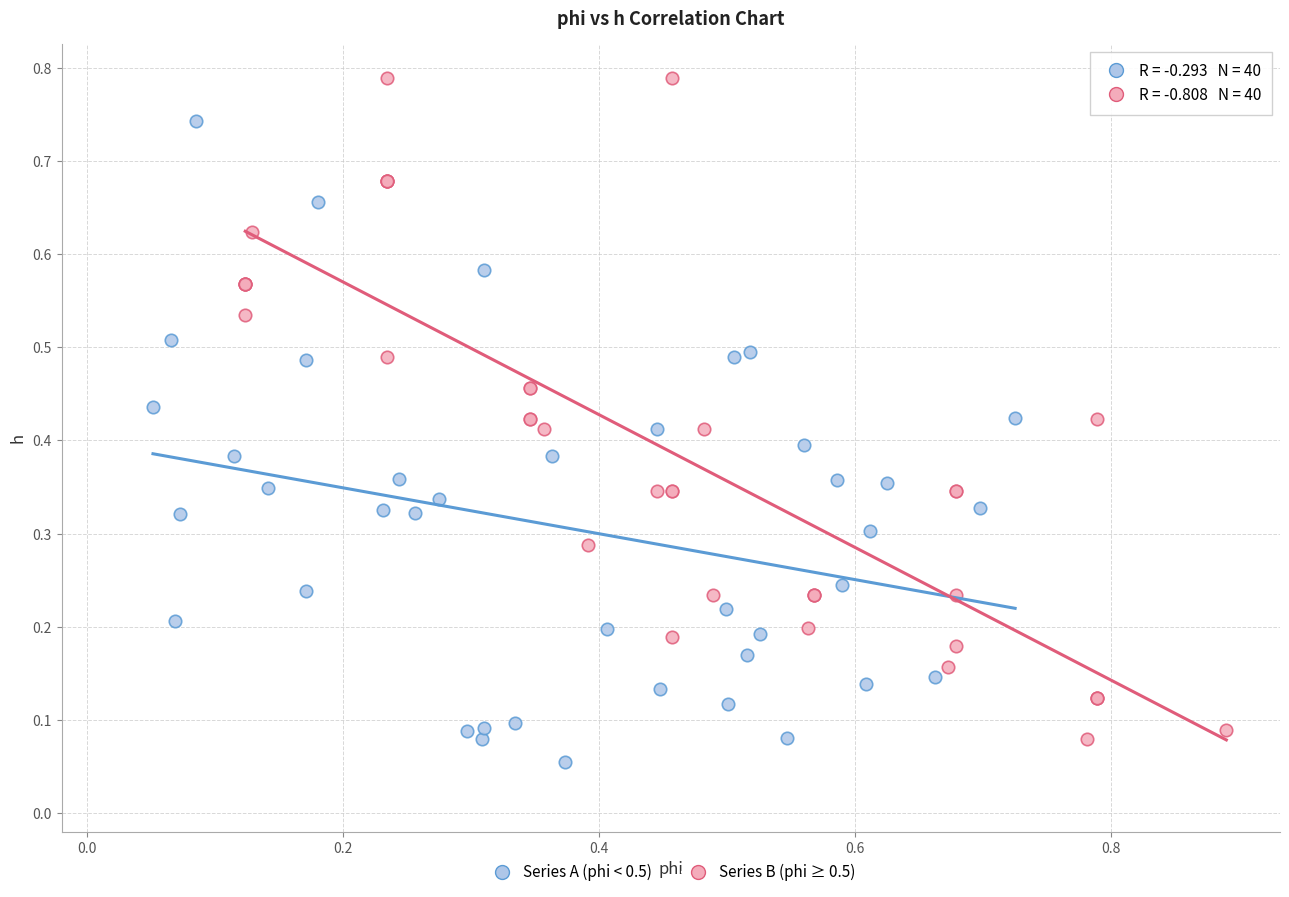

Which series contains the highest Y value?

Series B (phi ≥ 0.5)